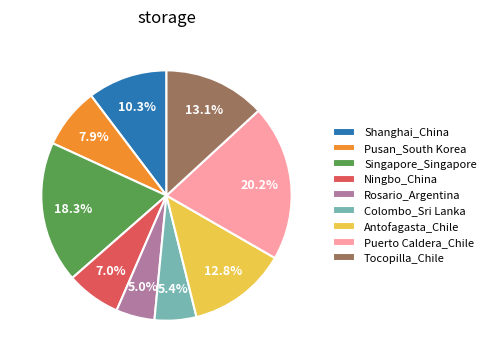

Which has a higher value, Pusan_South Korea or Shanghai_China?

Shanghai_China